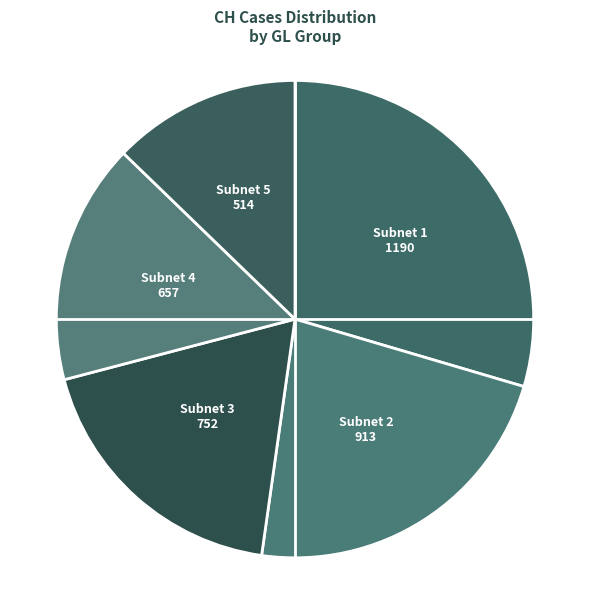

Rank the categories by value from highest to lowest.

Subnet 1 1190, Subnet 2 913, Subnet 3 752, Subnet 4 657, Subnet 5 514